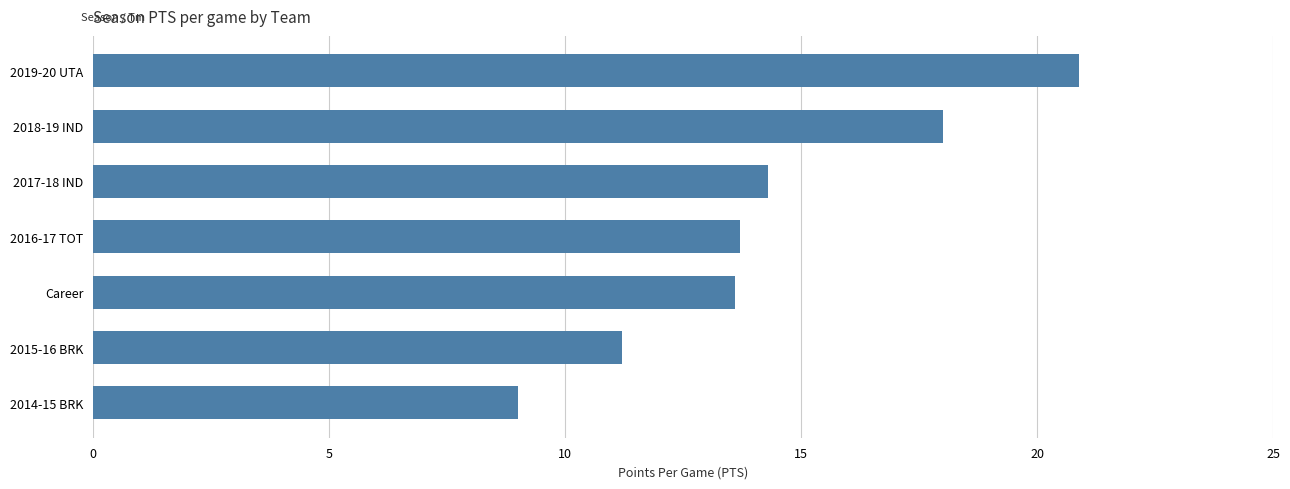

What is the label of the 5th bar from the top?

Career